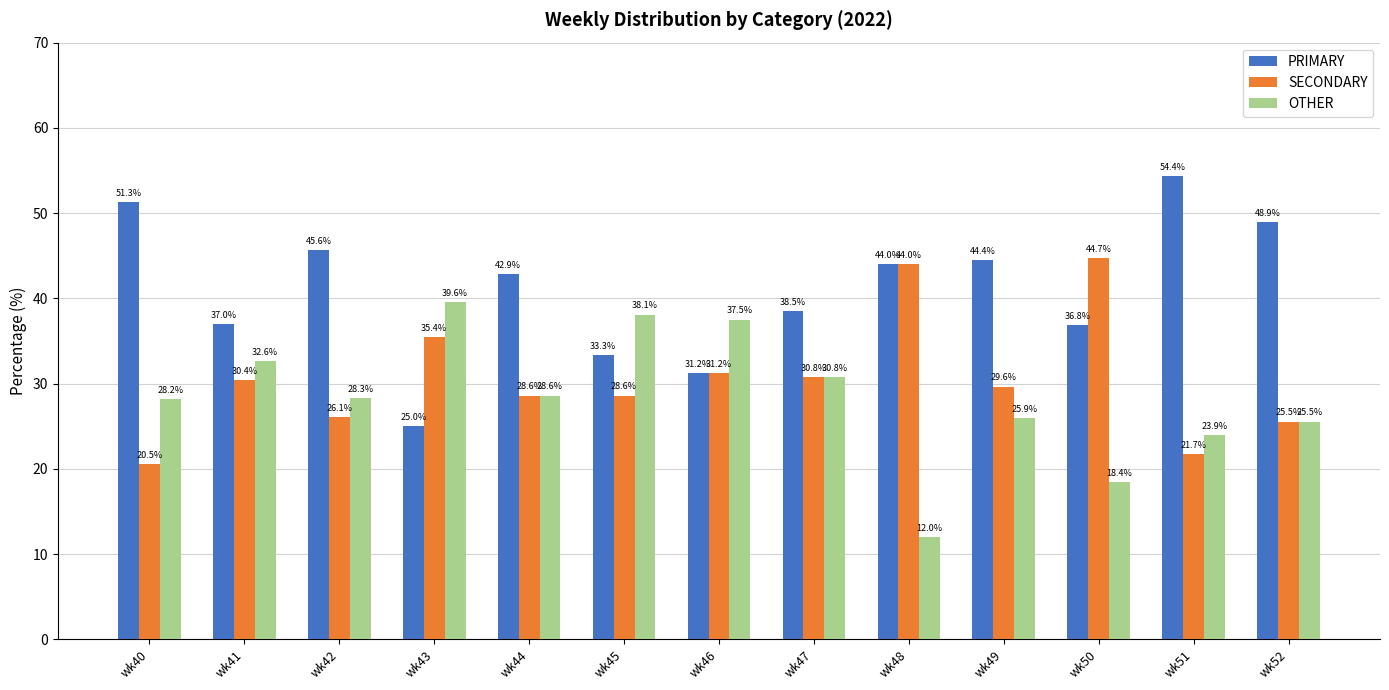

How many distinct data groups are displayed?

3